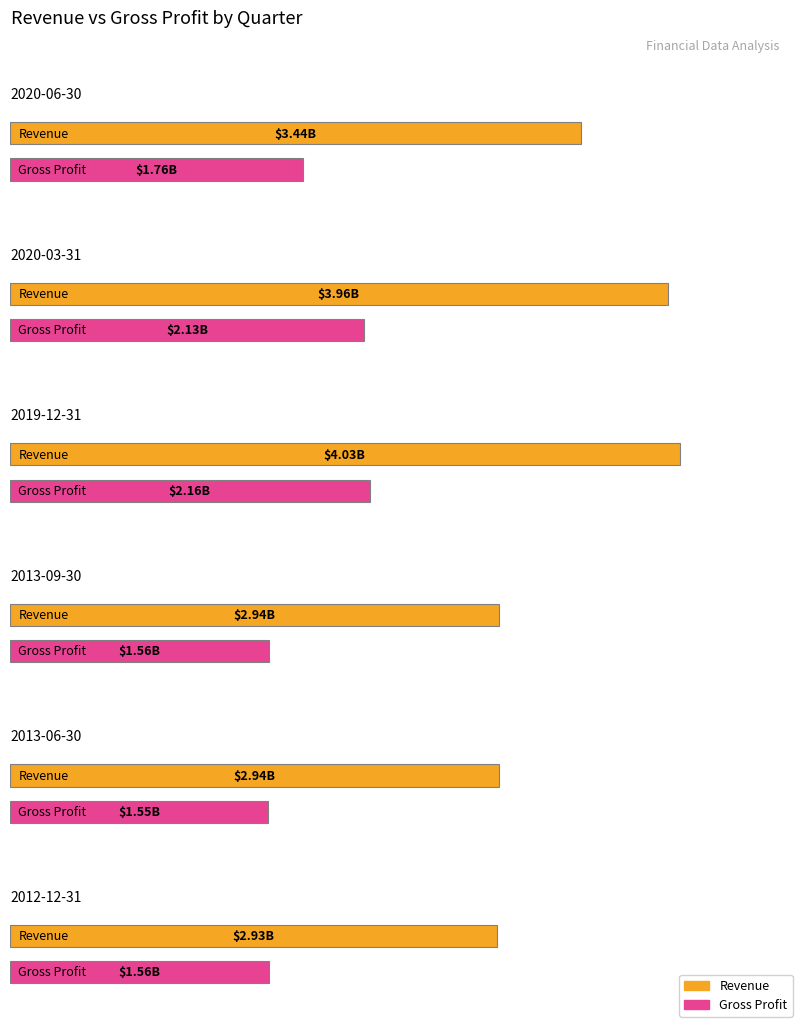

At how many categories does at least one series exceed 366606776?

6